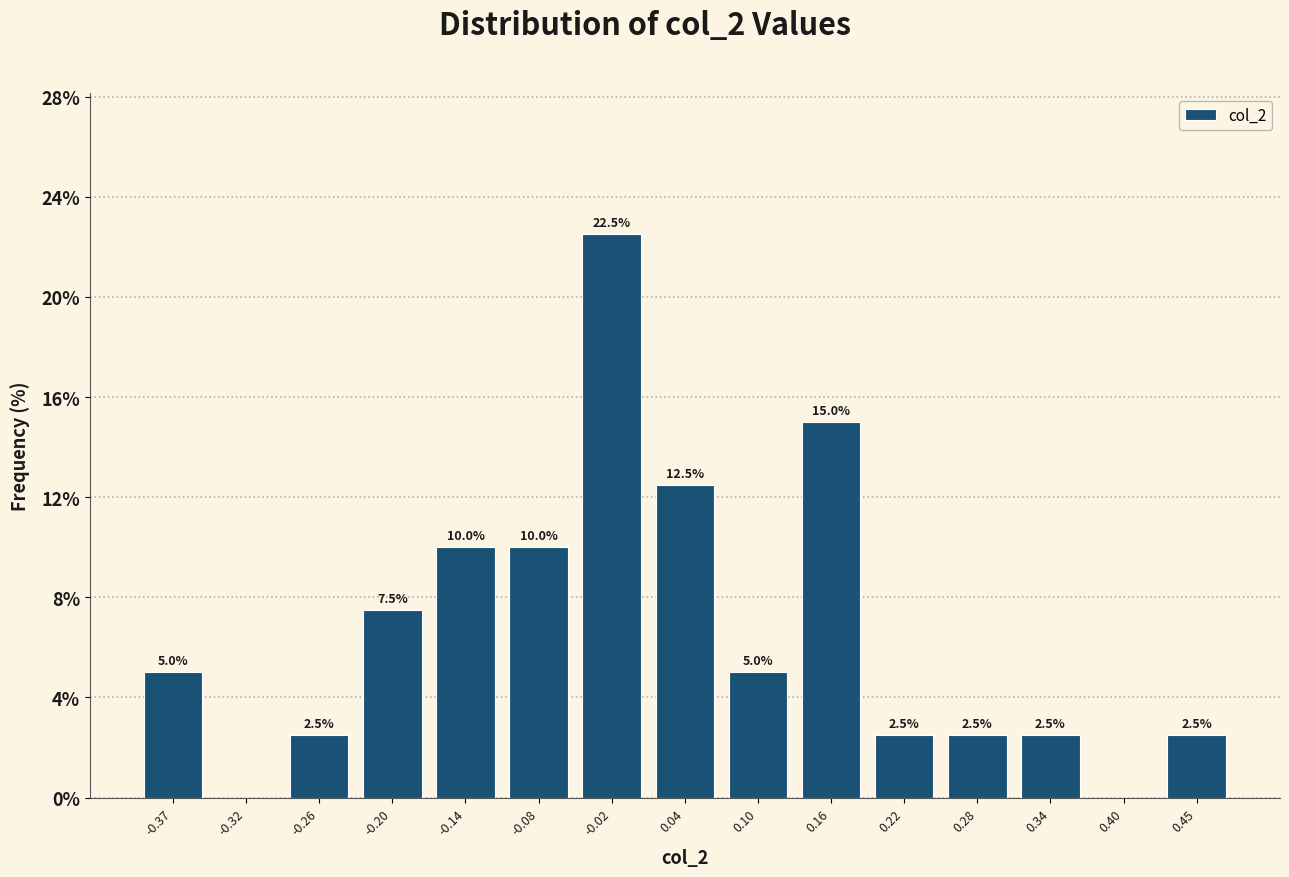

Over which range of the x-axis is the bar tallest?

-0.05 to 0.01